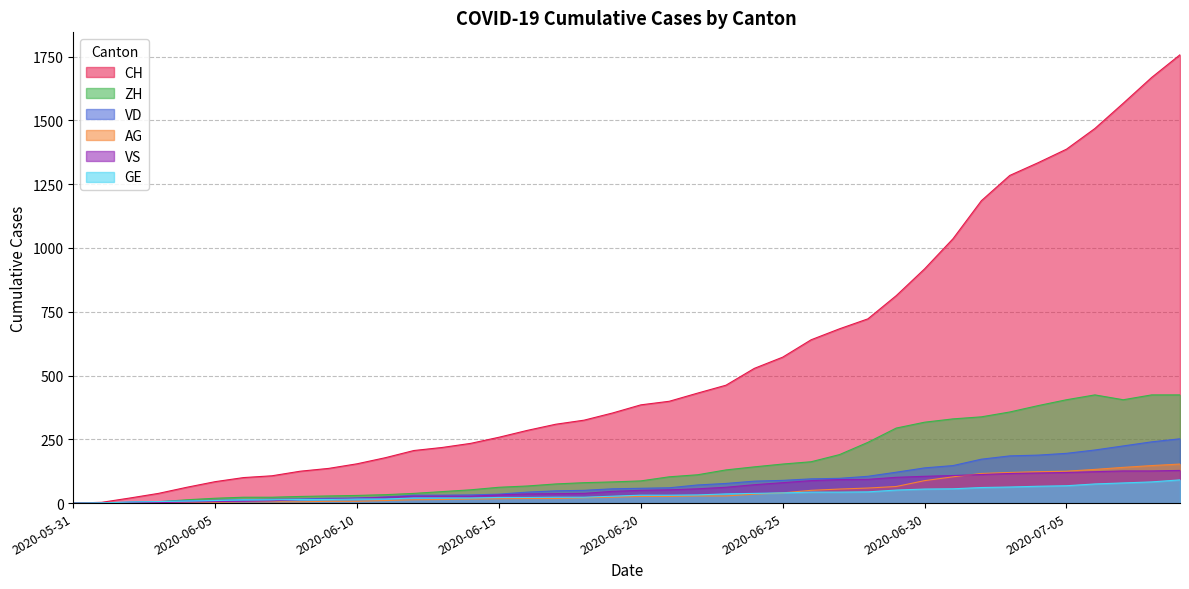

The value of ZH at 2020-06-12 is 38. True or false?

True